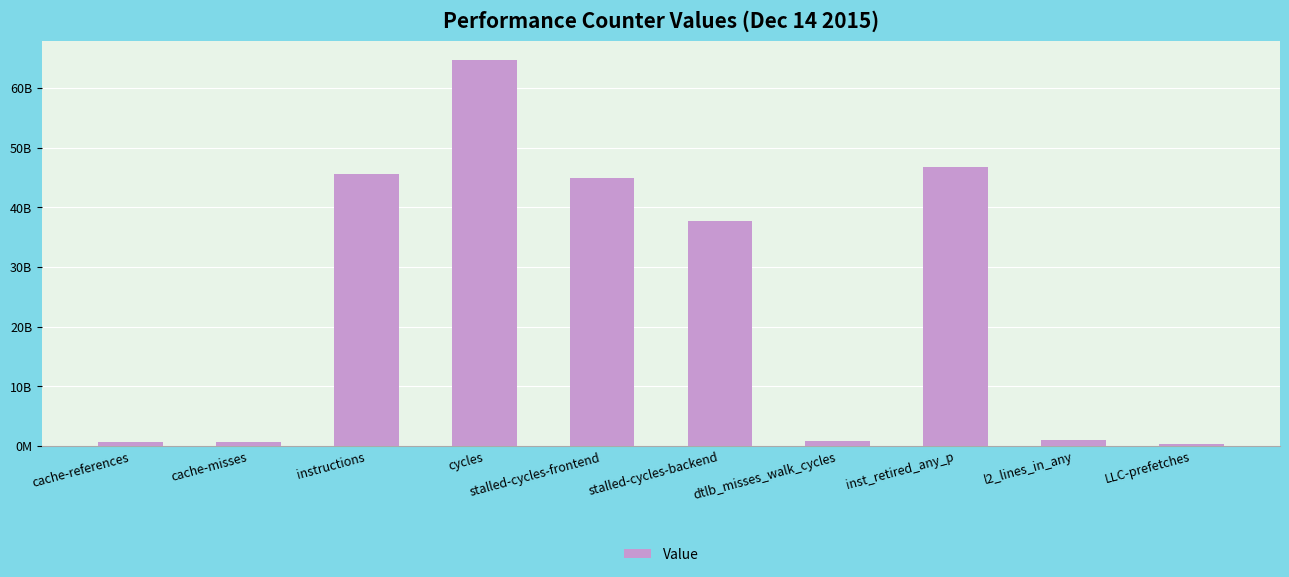

Does the chart contain any negative values?

No